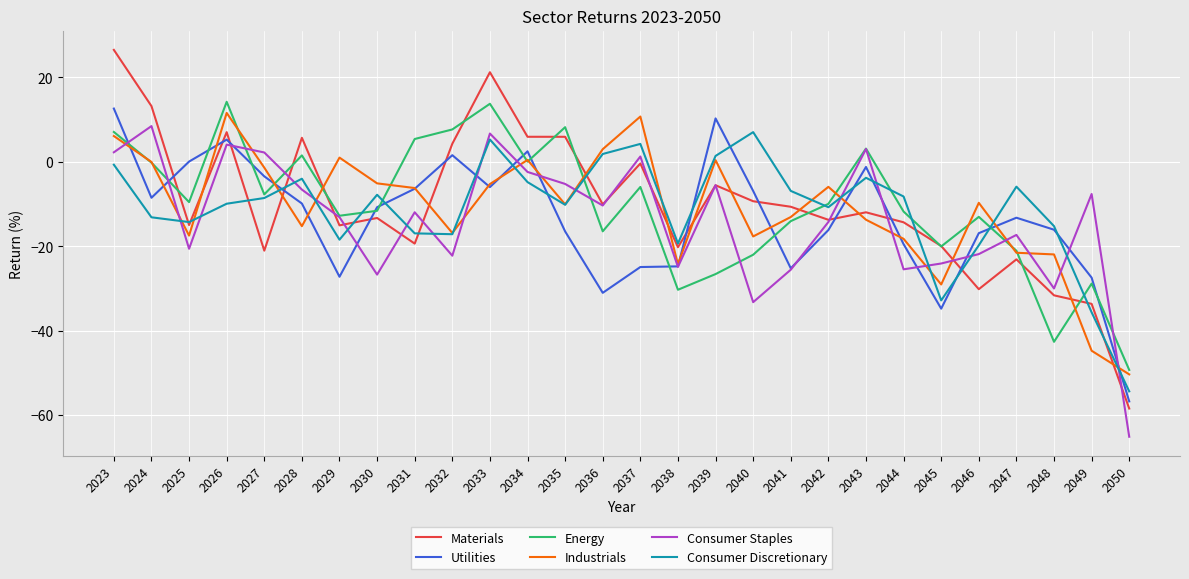

Count the number of categories in the chart.

28